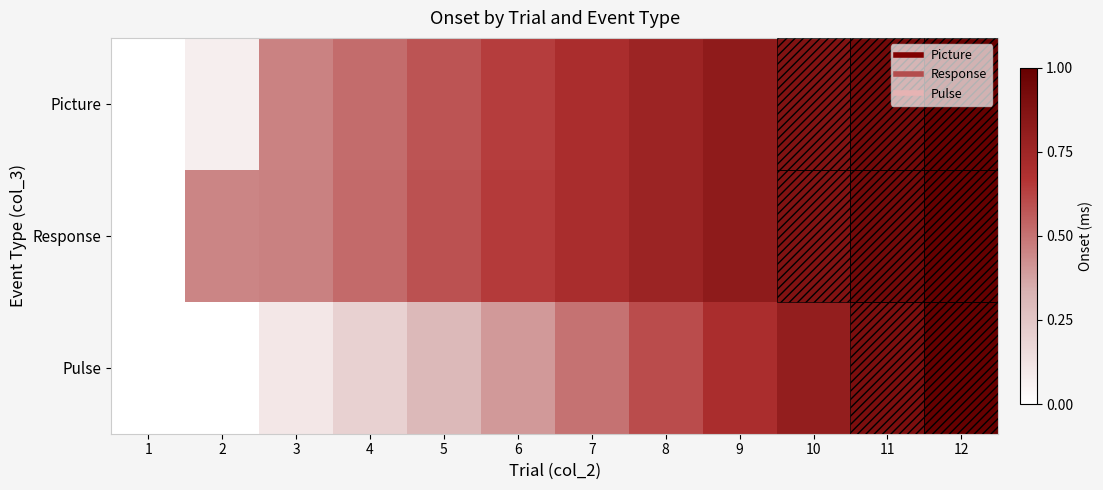

At 1, list the series in order from smallest to largest.

Picture, Response, Pulse